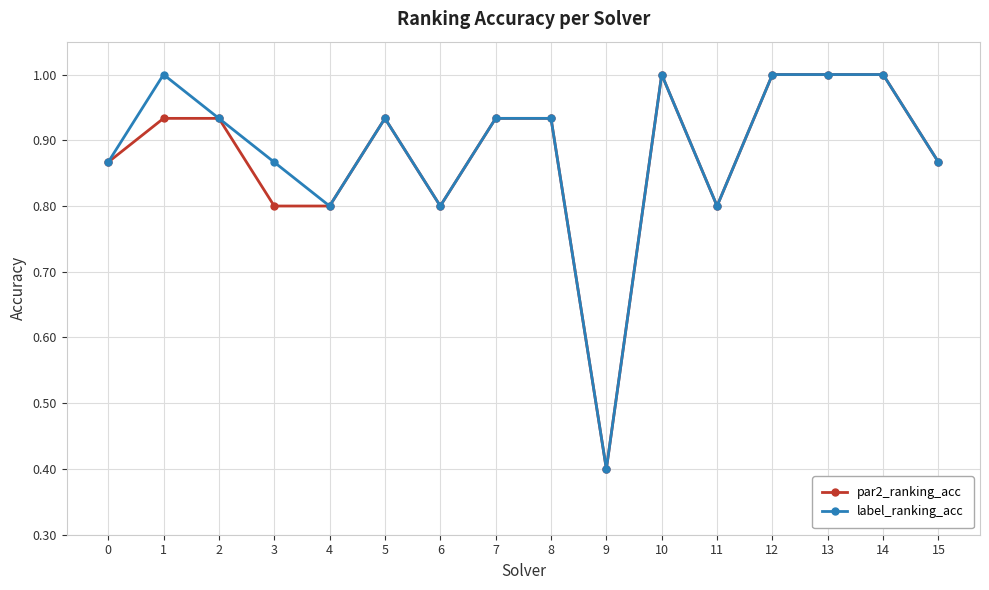

Where is the first local minimum for label_ranking_acc?

4